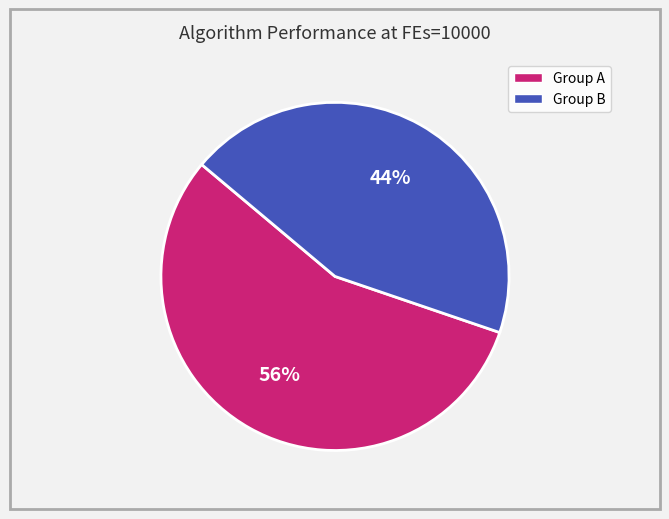

Count the number of slices in the pie.

2